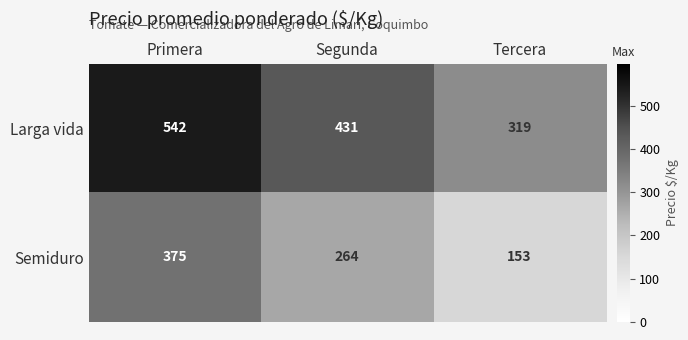

At which category is the sum across all series the highest?

Primera